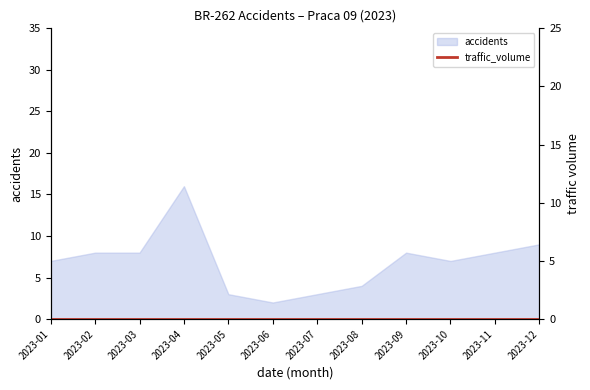

What value does the data have at 2023-04, to the nearest 5?

15